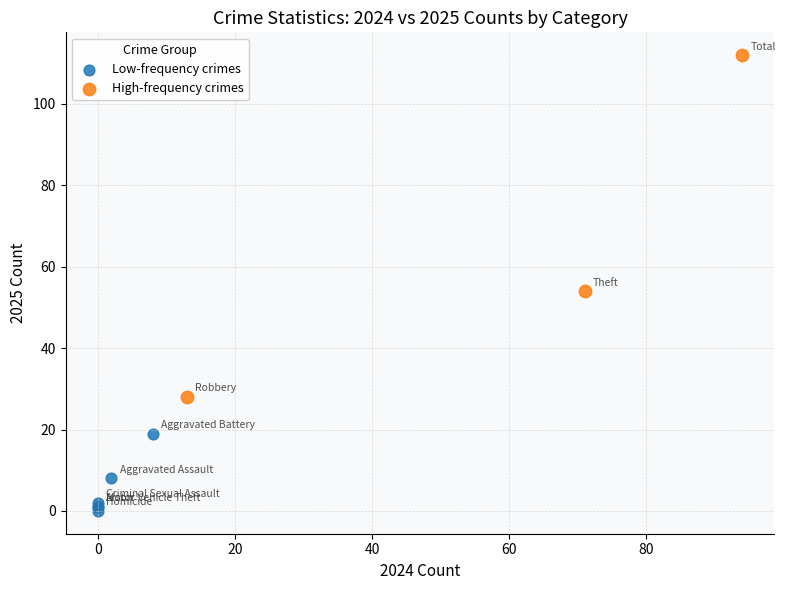

What are all the series names shown in the legend?

Low-frequency crimes, High-frequency crimes